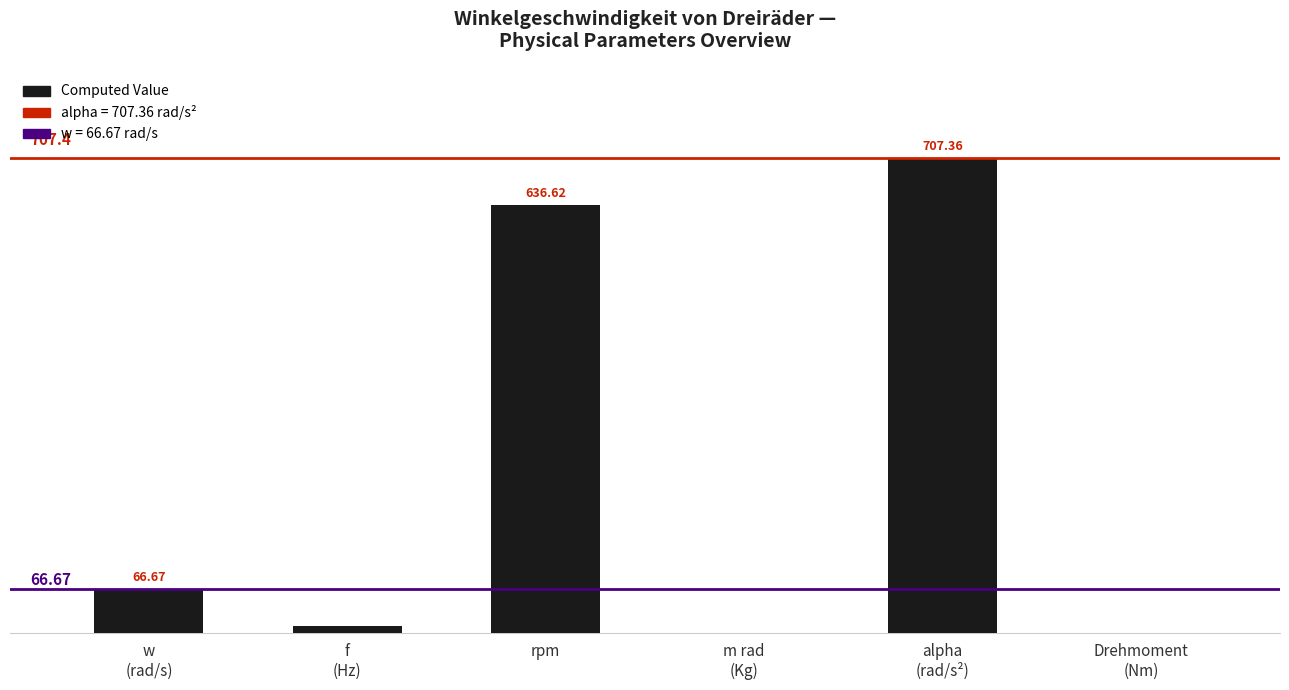

At which label is the value closest to 353?

rpm